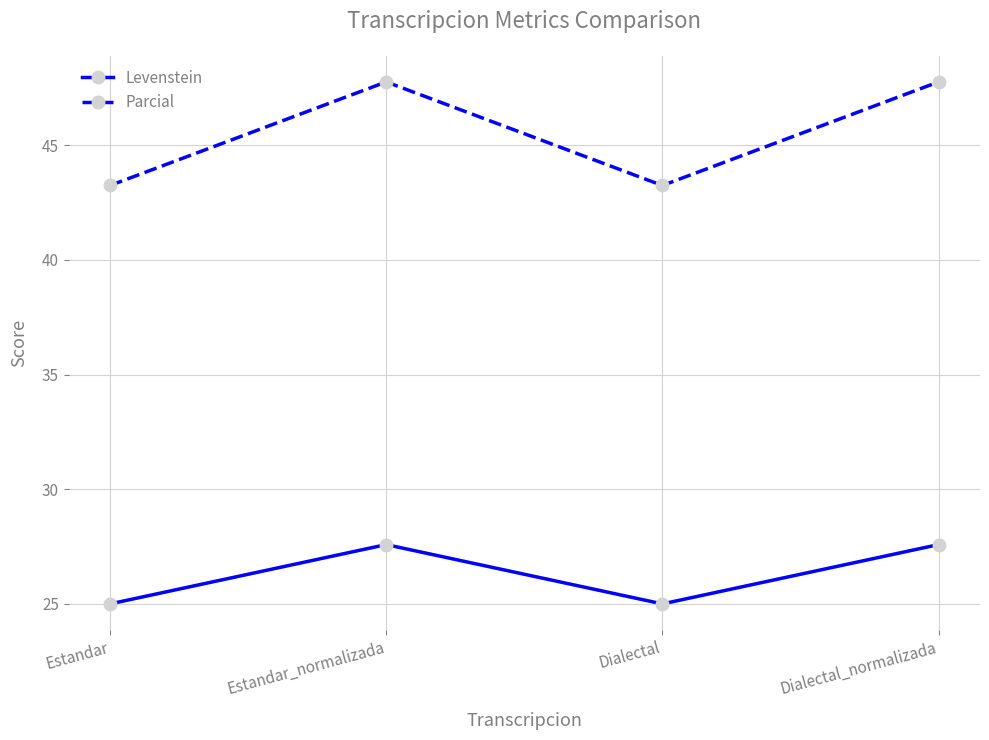

What is the label of the 2nd point from the left?

Estandar_normalizada